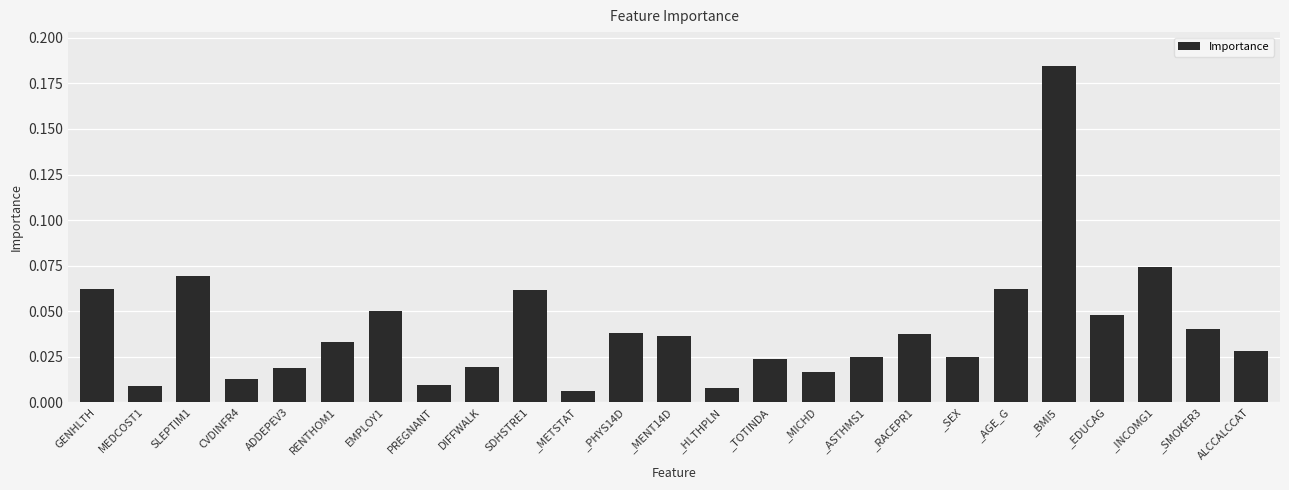

What is the label of the 15th bar from the left?

_TOTINDA